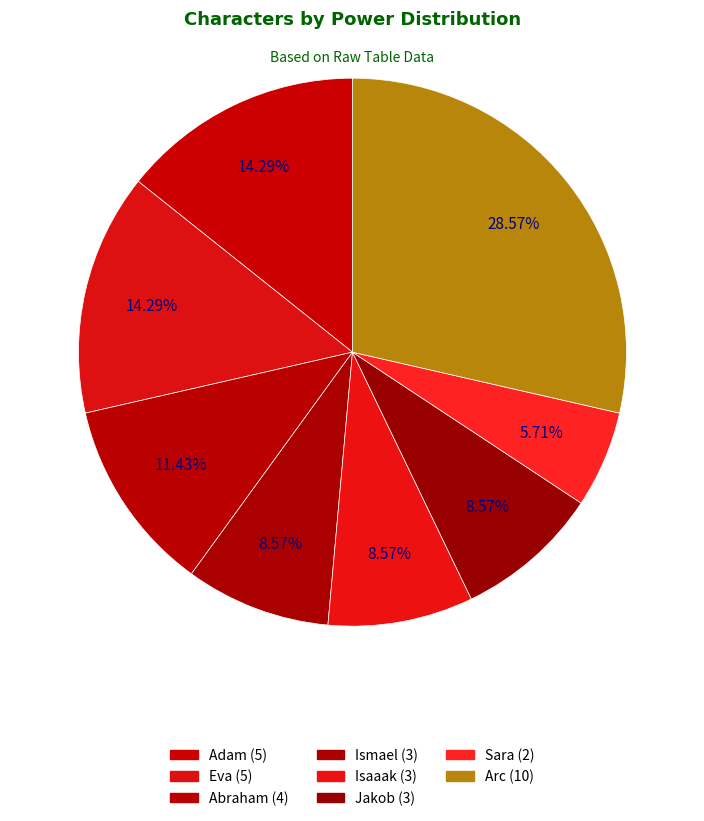

The Abraham slice represents 11% of the pie. True or false?

True